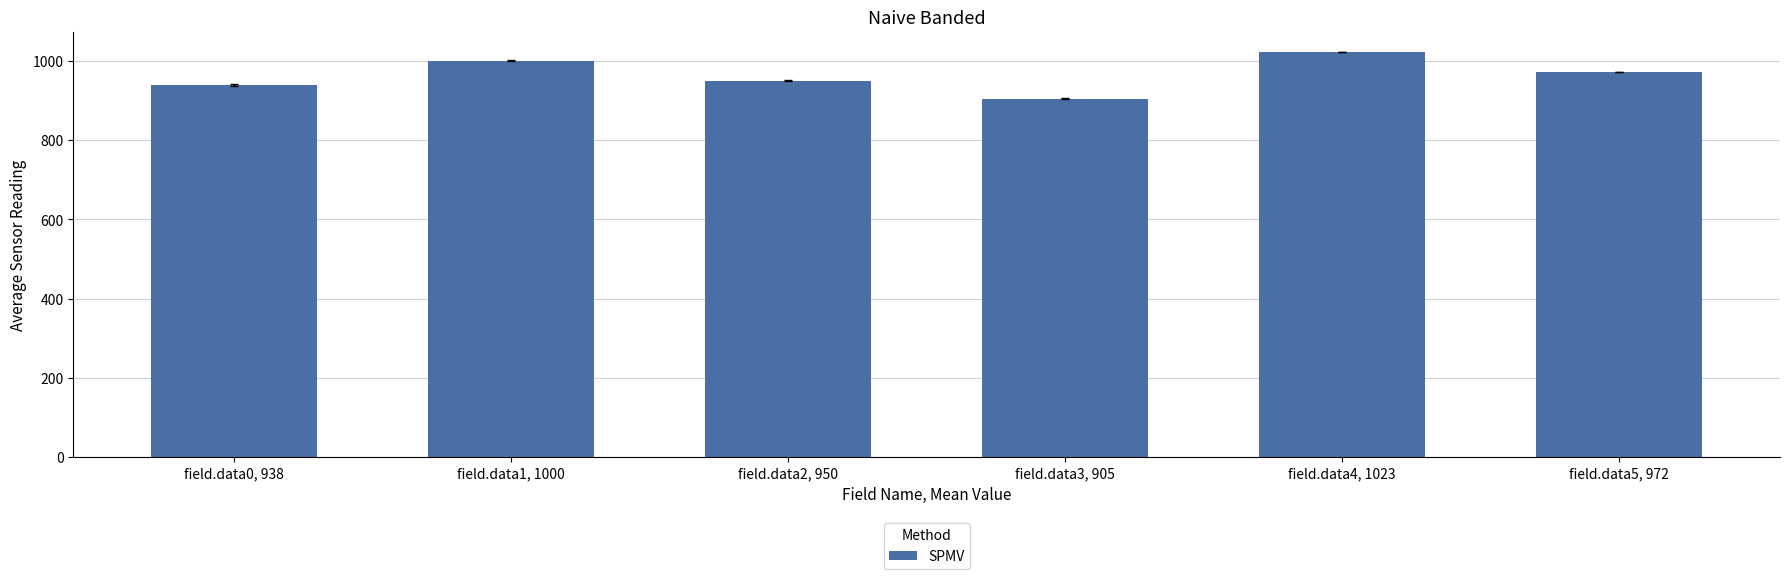

What is the label of the 5th bar from the right?

field.data1, 1000